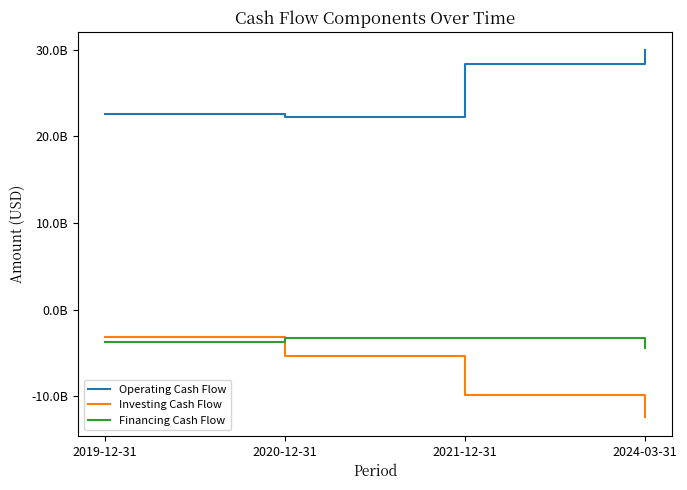

What is the difference between the highest and lowest values at 2021-12-31?

38235000000